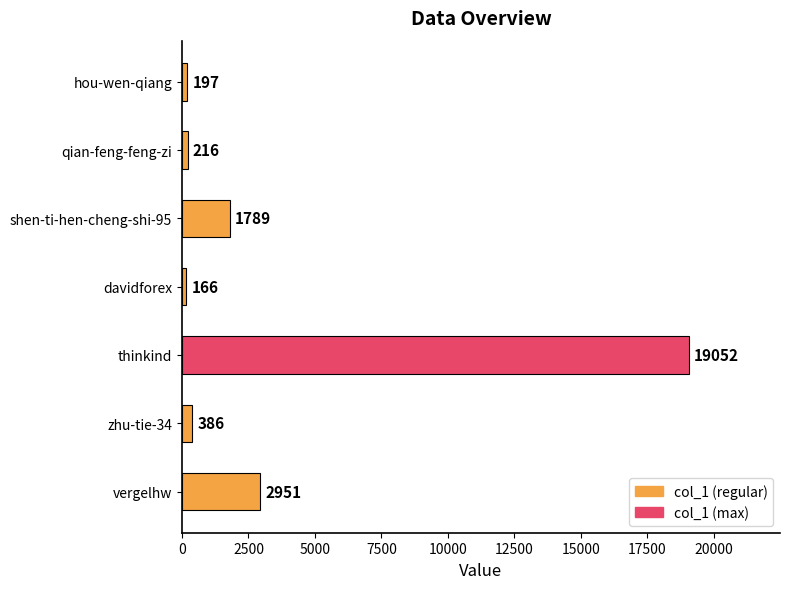

The value at thinkind is 6893. True or false?

False